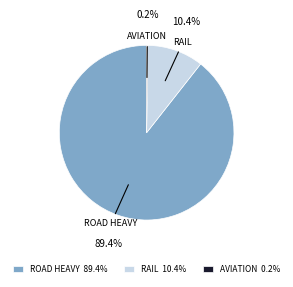

Is the sum of RAIL and ROAD HEAVY greater than half?

Yes